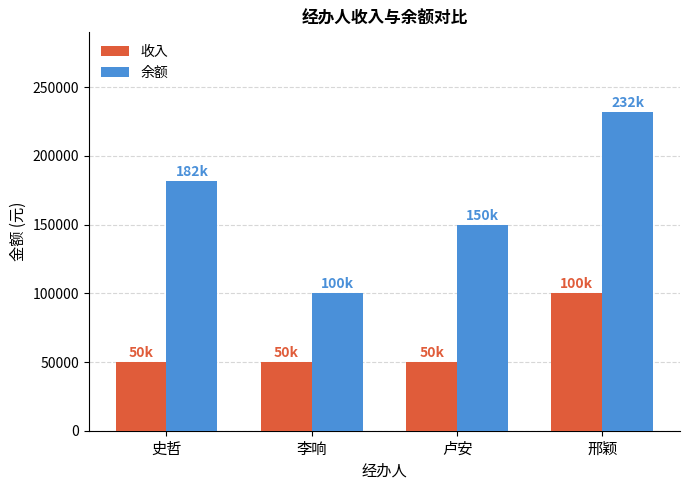

What is the total value across all series at 史哲?

232000